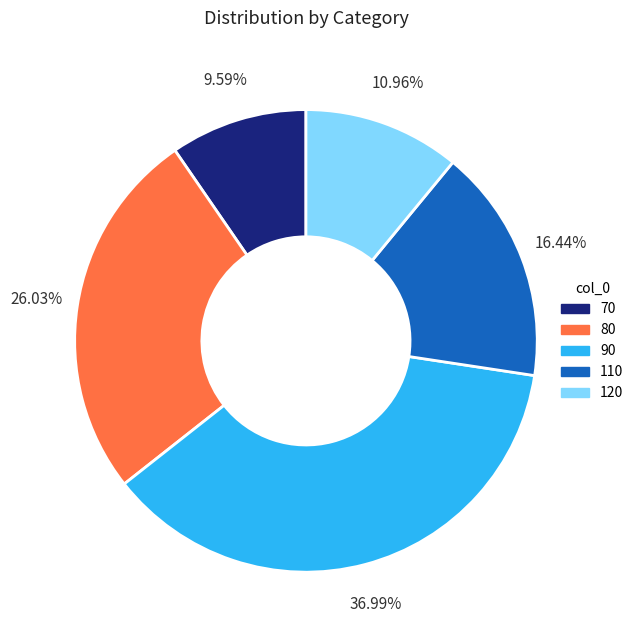

To the nearest percent, what portion does 110 represent?

16%